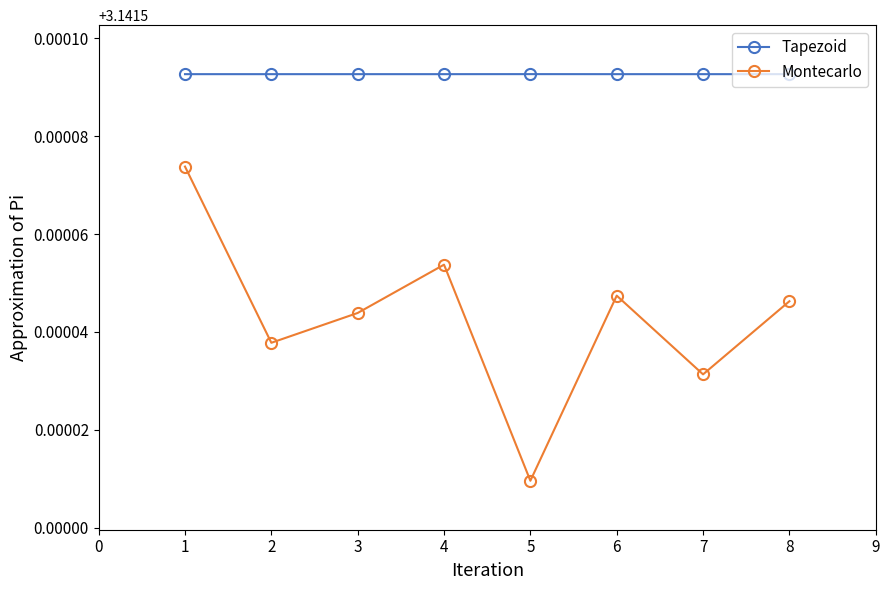

What are all the series names shown in the legend?

Tapezoid, Montecarlo